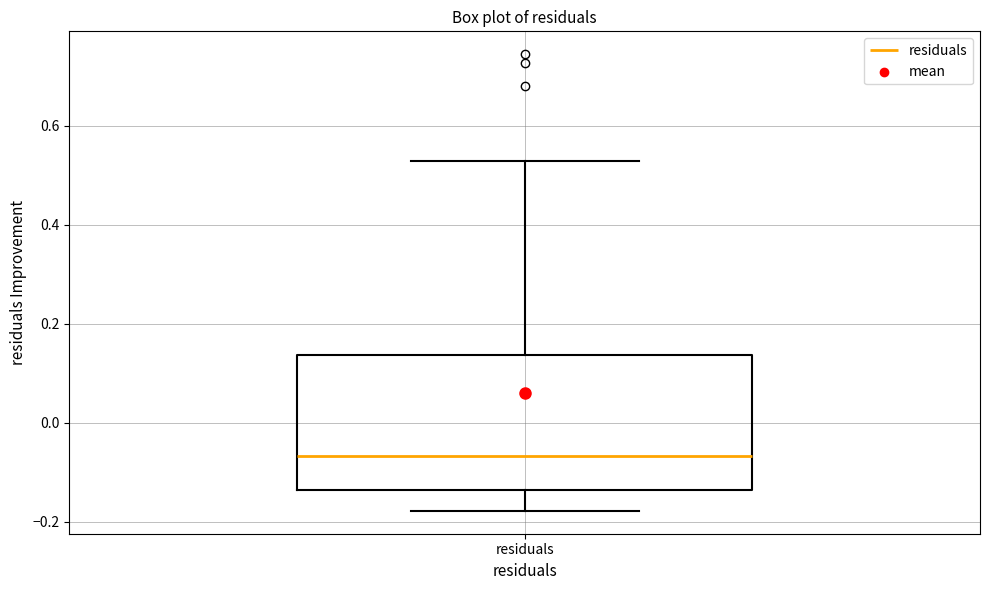

Read this box plot against the y-axis: the position of the median line, the range covered by the box, and the ends of both whiskers. The values are not printed on the chart, so give them approximately, as read against the axis.

median -0.06, box -0.14 to 0.14, whiskers -0.18 to 0.52